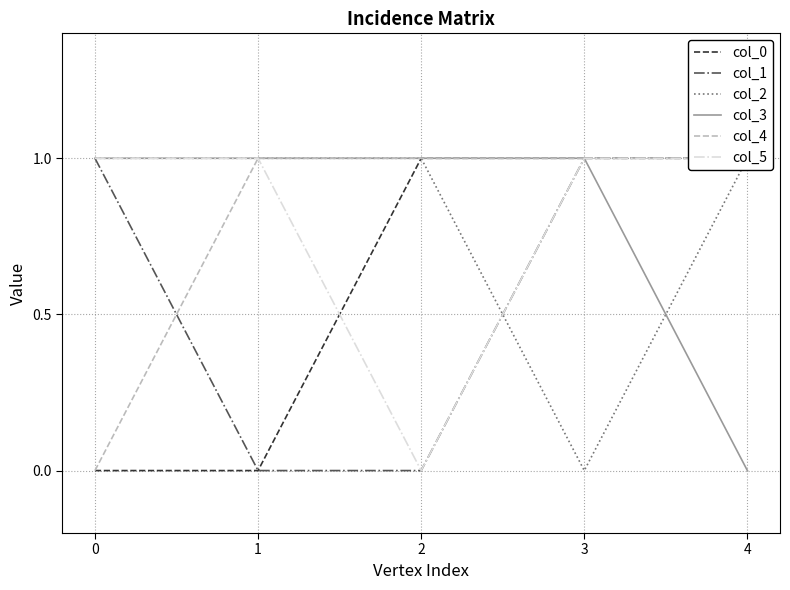

The col_4 series shows 1 at 1. True or false?

True